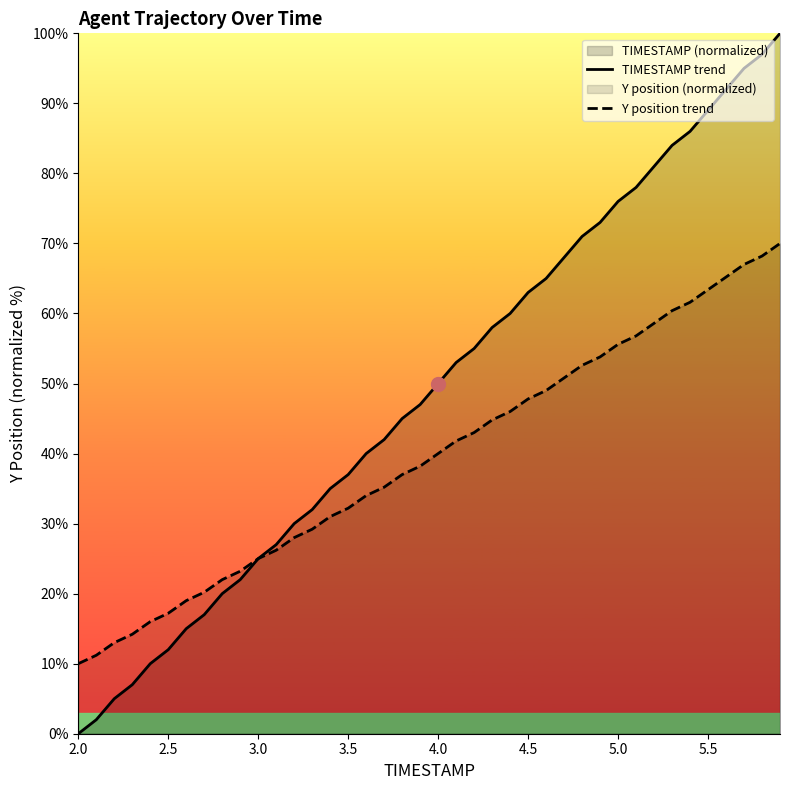

How many lines are shown in the chart?

2